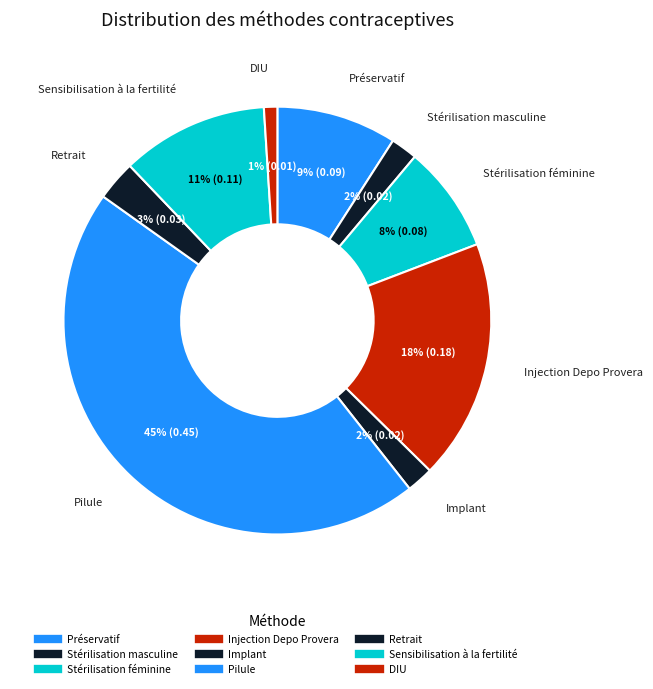

Count the number of slices in the pie.

9